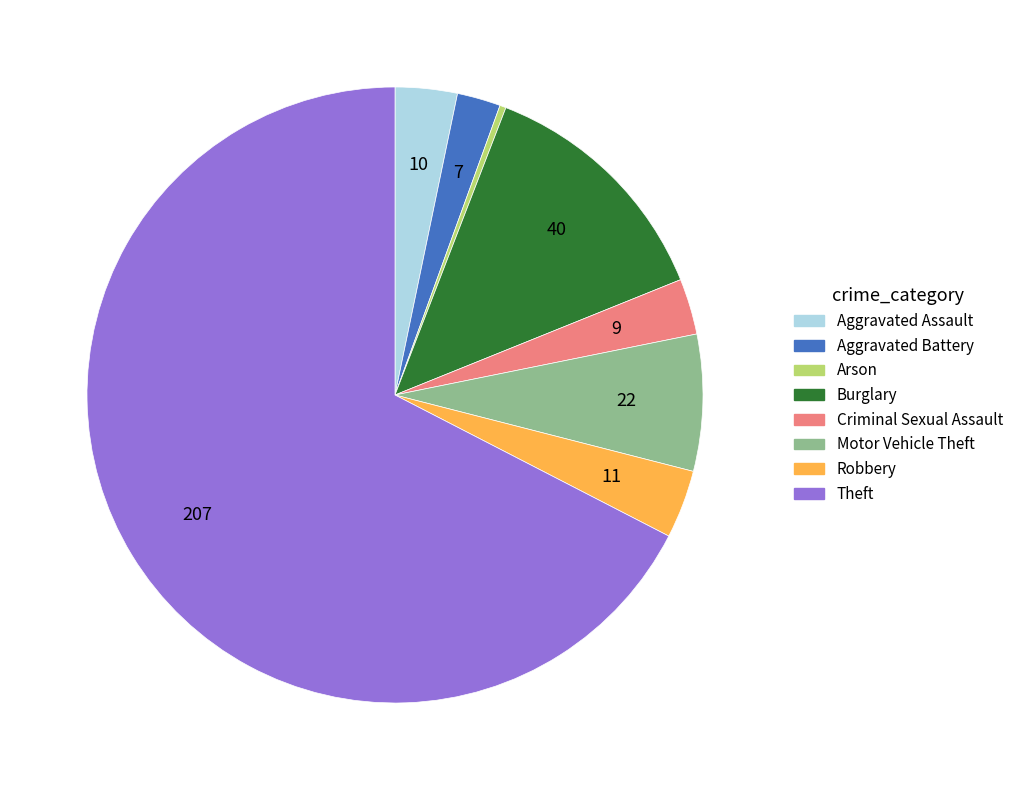

The Motor Vehicle Theft slice represents 7% of the pie. True or false?

True